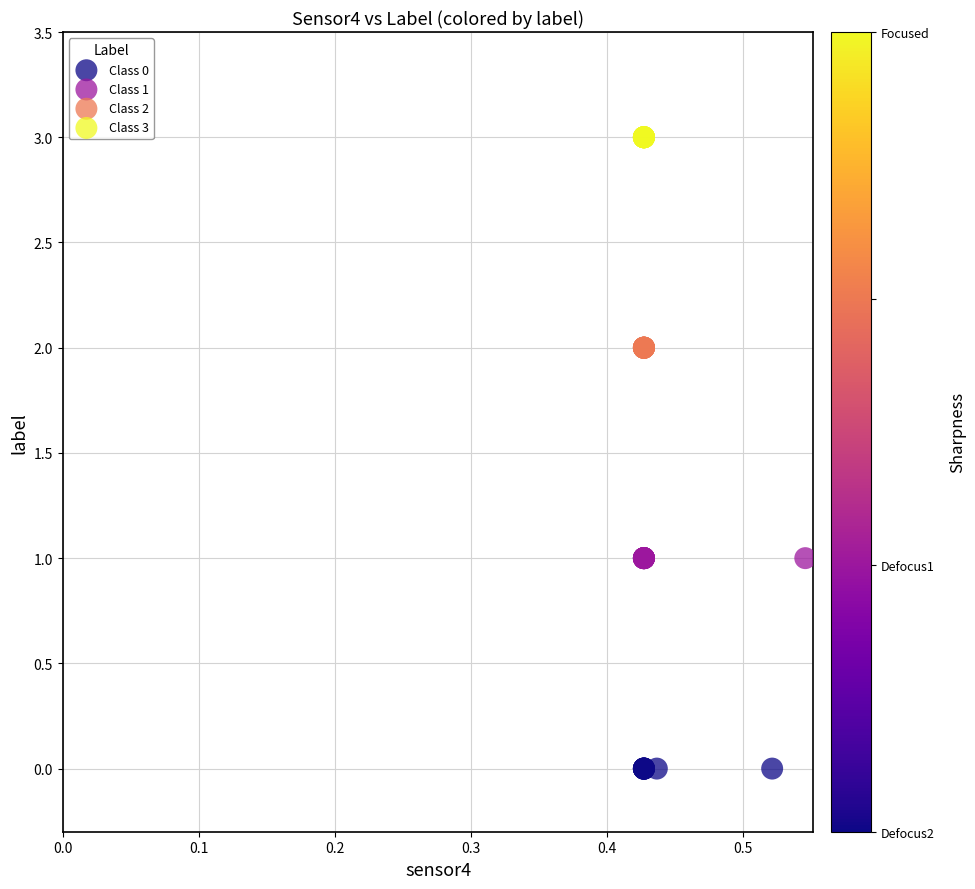

Which series reaches the maximum Y coordinate?

Class 3